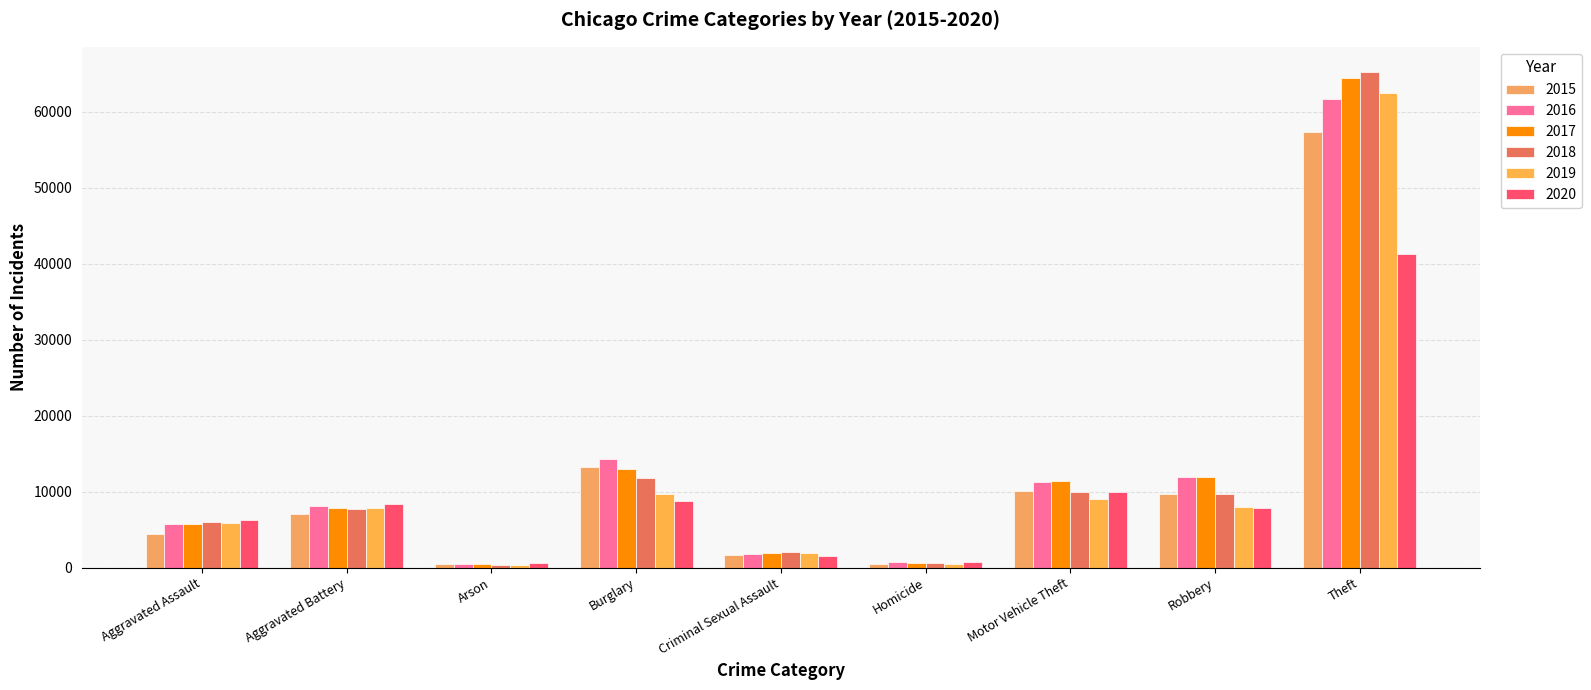

Where does the 2019 series first go above 7858?

Burglary